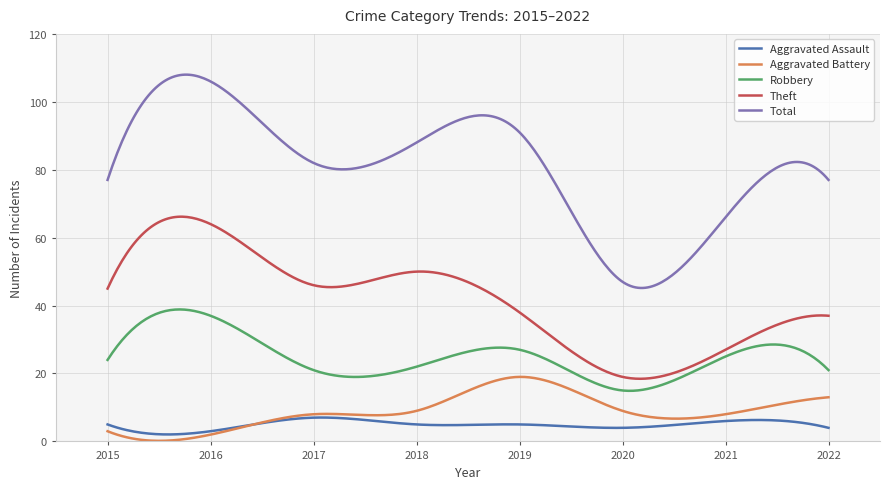

Which series has the largest range (max minus min)?

Total